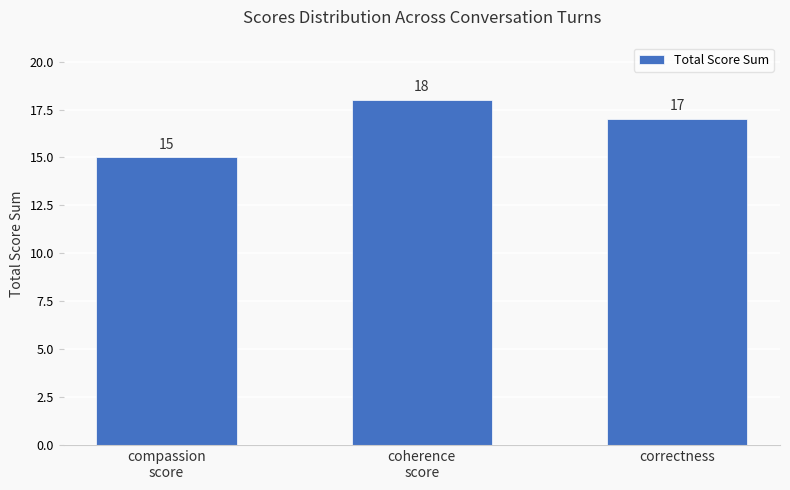

How many values are below 17?

1